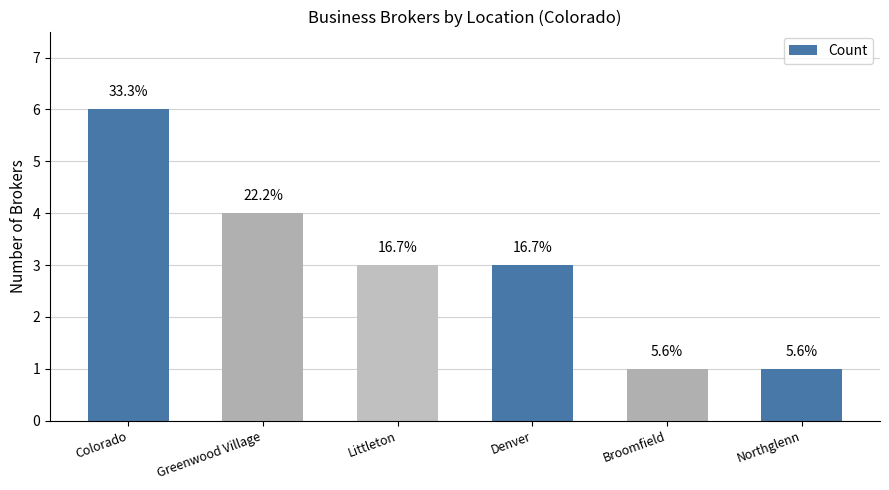

Is it true that the value at Greenwood Village is 3?

False